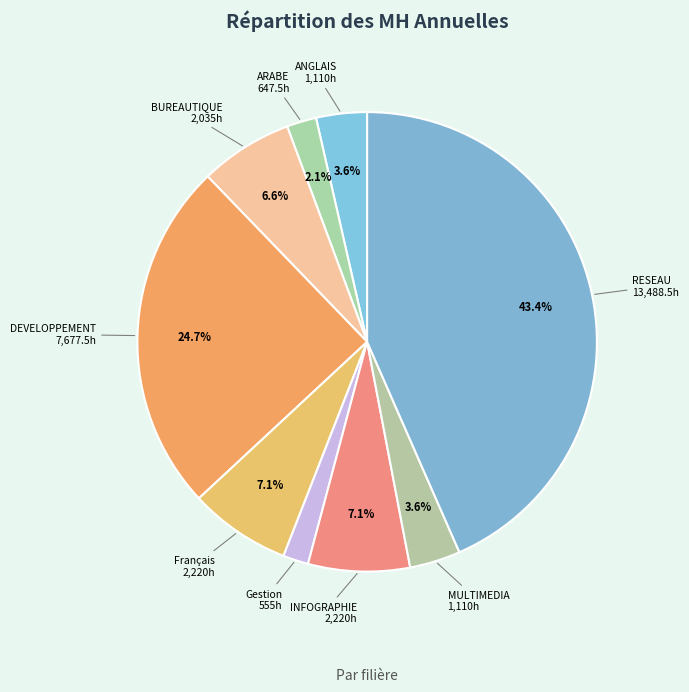

Count the number of slices in the pie.

9